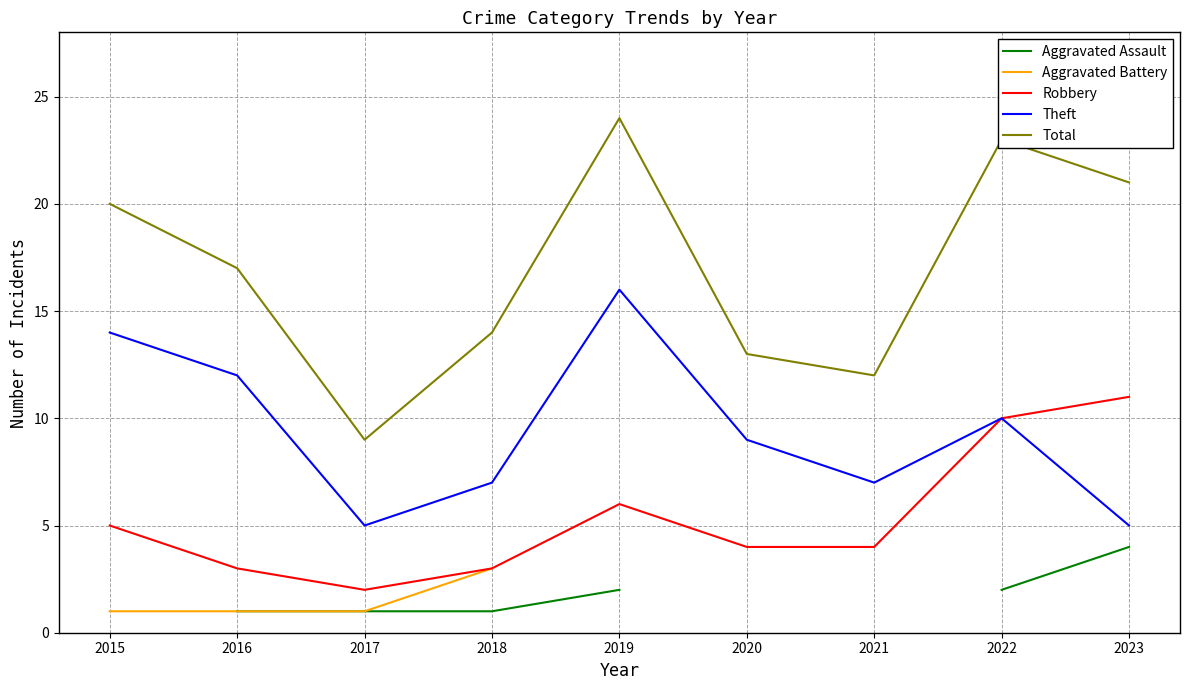

True or false: Aggravated Battery has a value of 0.7 at 2018.

False